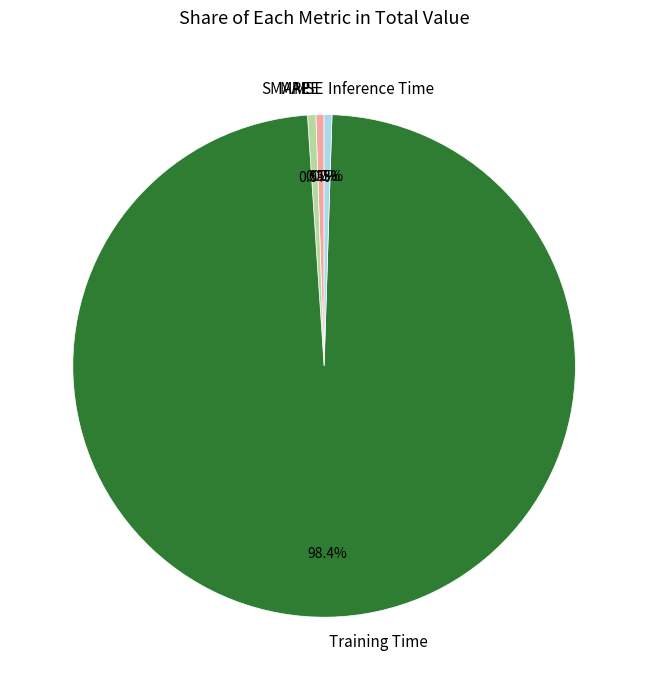

Which has a higher value, Training Time or SMAPE?

Training Time